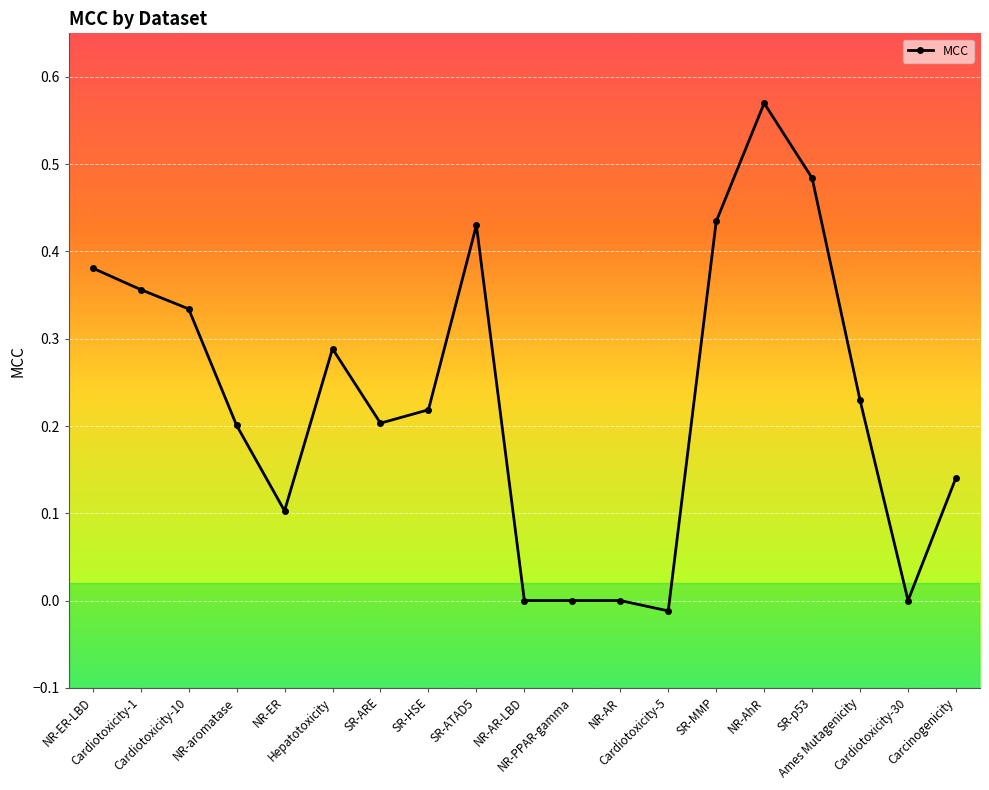

True or false: the data has more than 0 interior local peaks.

True